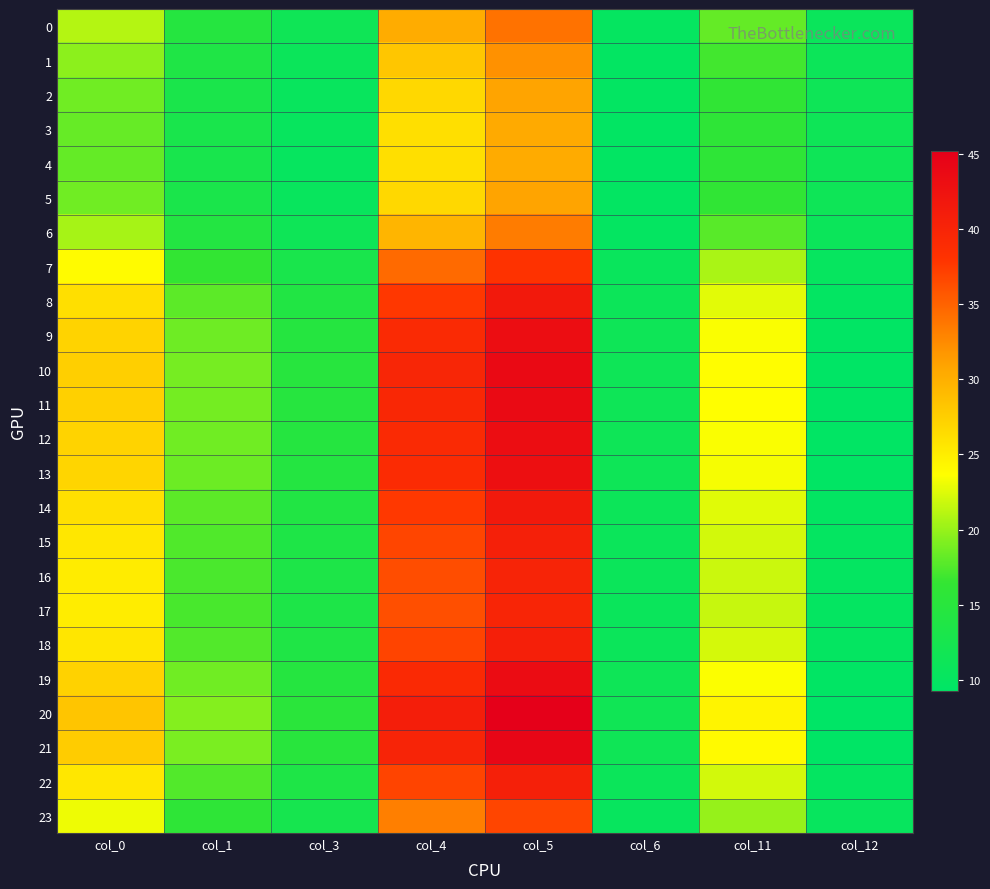

Which series changed the most between col_11 and col_12?

20